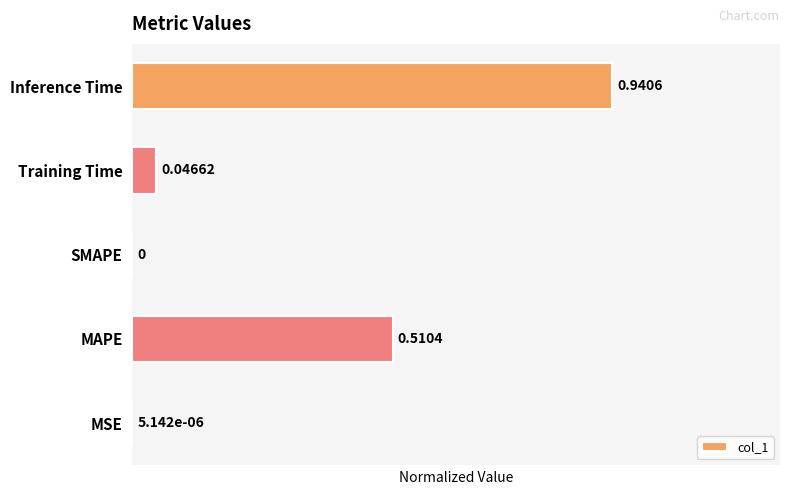

At which label is the value closest to 0?

SMAPE